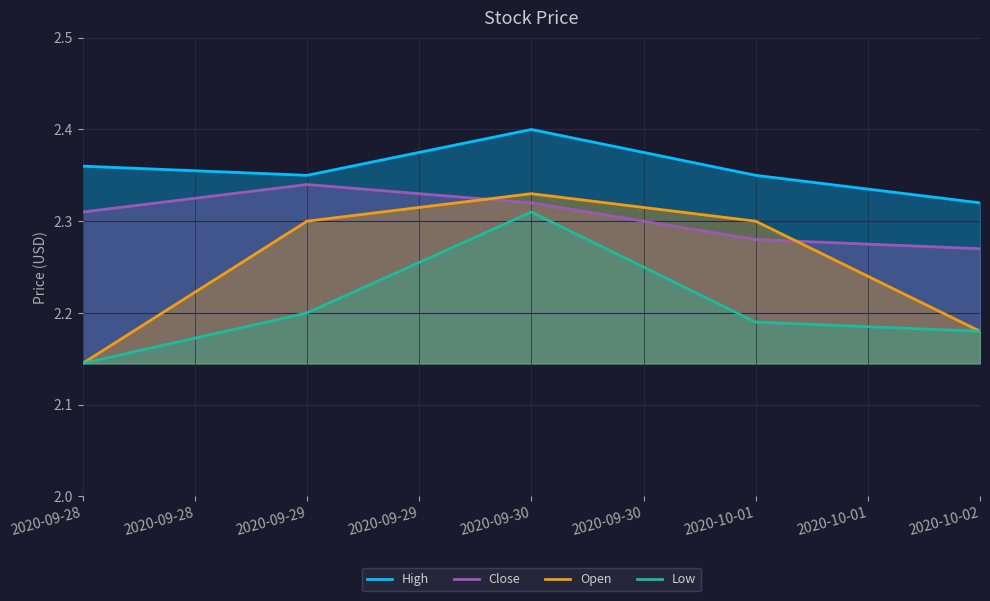

The value of Open at 2020-09-29 is 2.3. True or false?

True